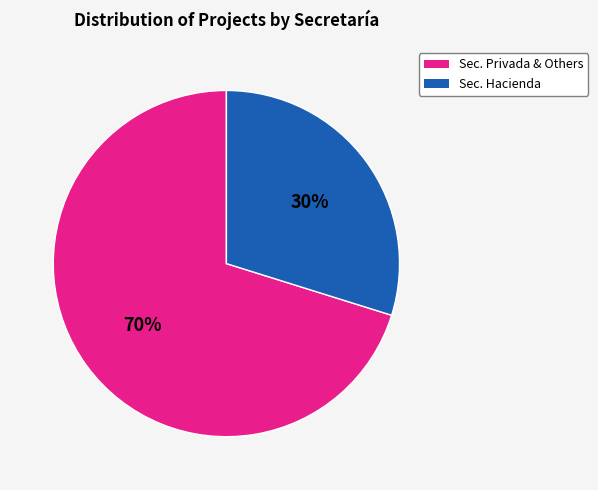

Does any single category account for the majority?

Yes